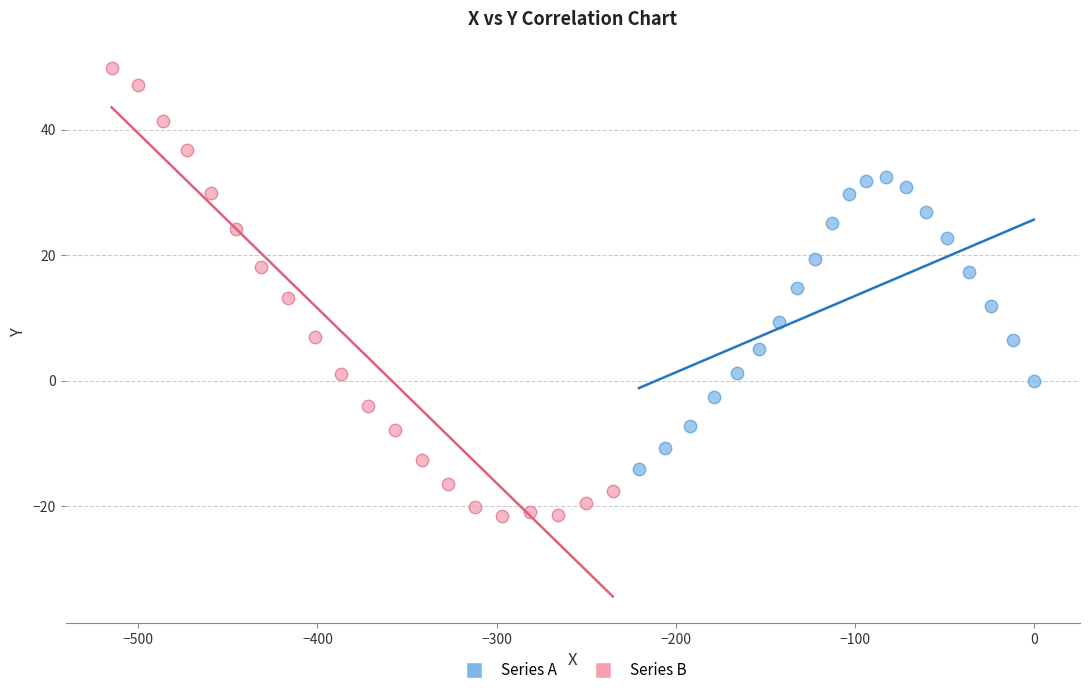

Which series contains the highest Y value?

Series B